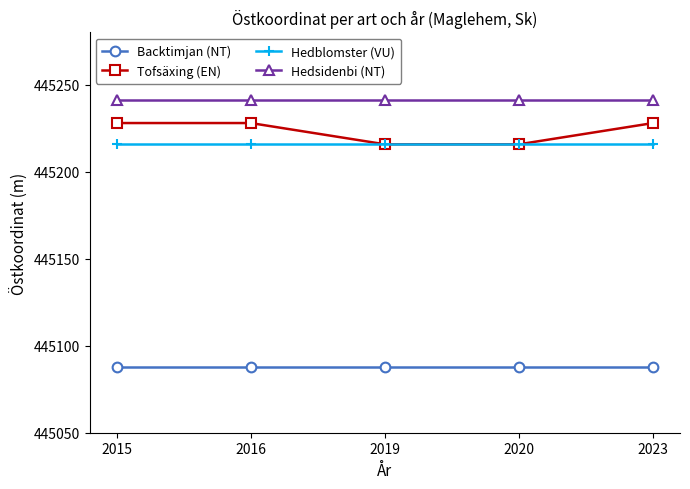

Rank the series by their maximum value, from lowest to highest.

Backtimjan (NT), Hedblomster (VU), Tofsäxing (EN), Hedsidenbi (NT)